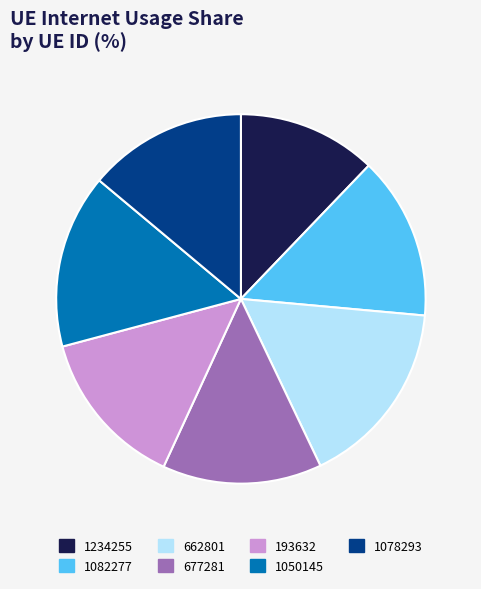

Does any single category account for the majority?

No